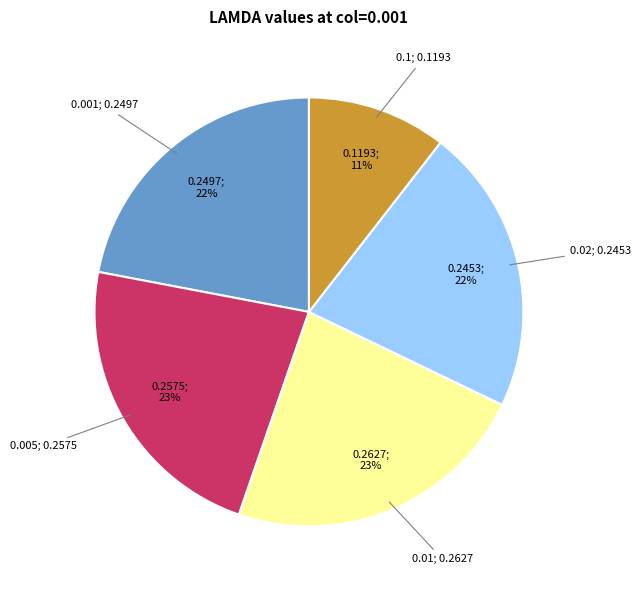

How many segments does this pie chart have?

5